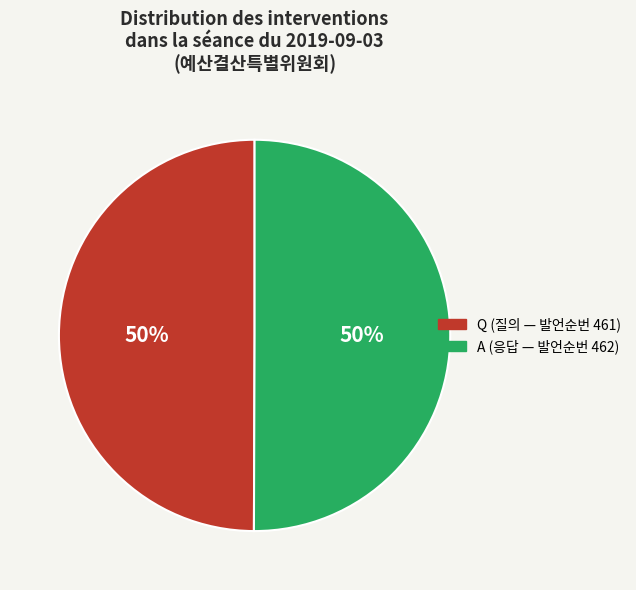

Approximately how many times larger is the value at Q compared to A?

1.0